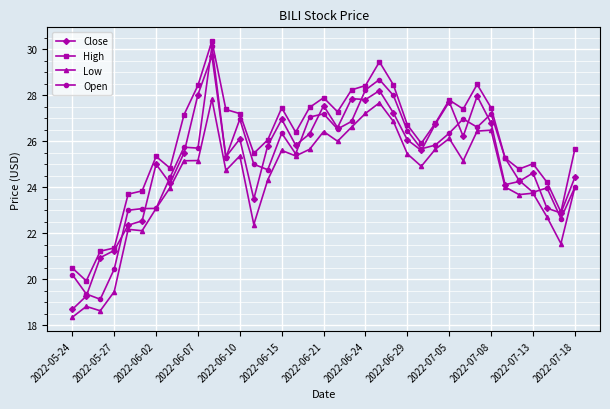

At how many categories does at least one series exceed 18?

37